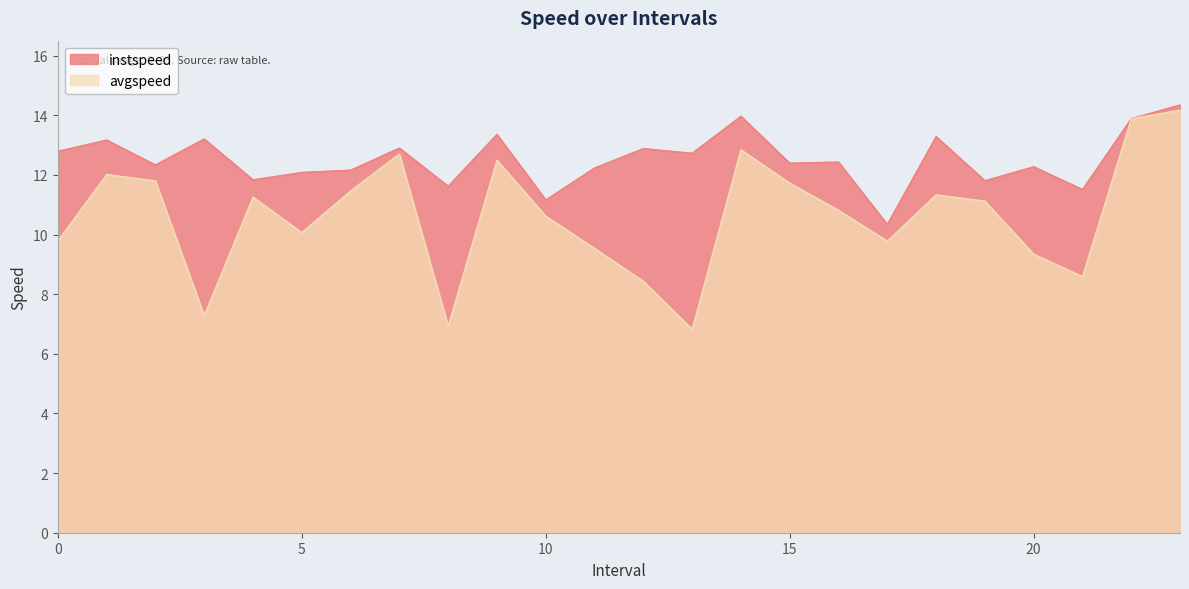

What is the sum of the instspeed values at 1 and 11?

25.4